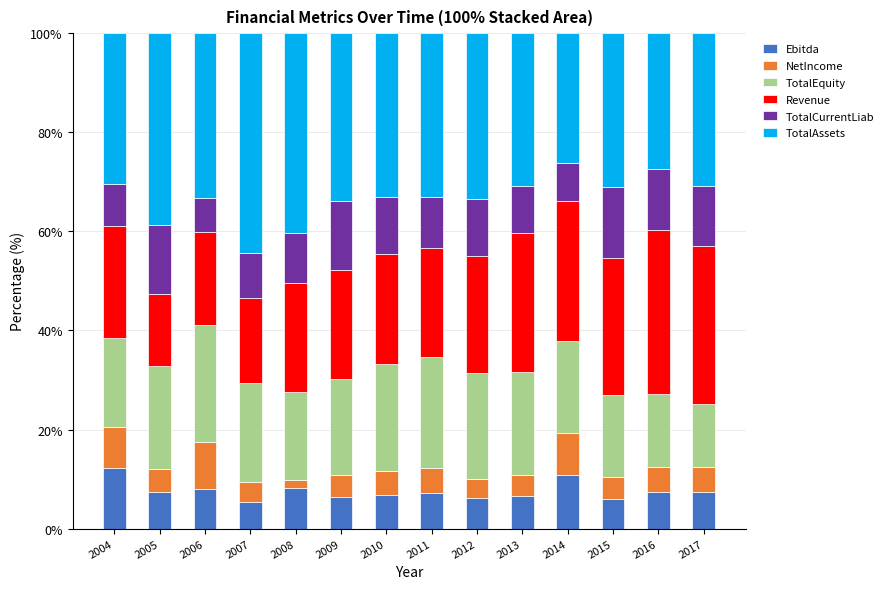

What is the highest value of the Ebitda series?

12.2